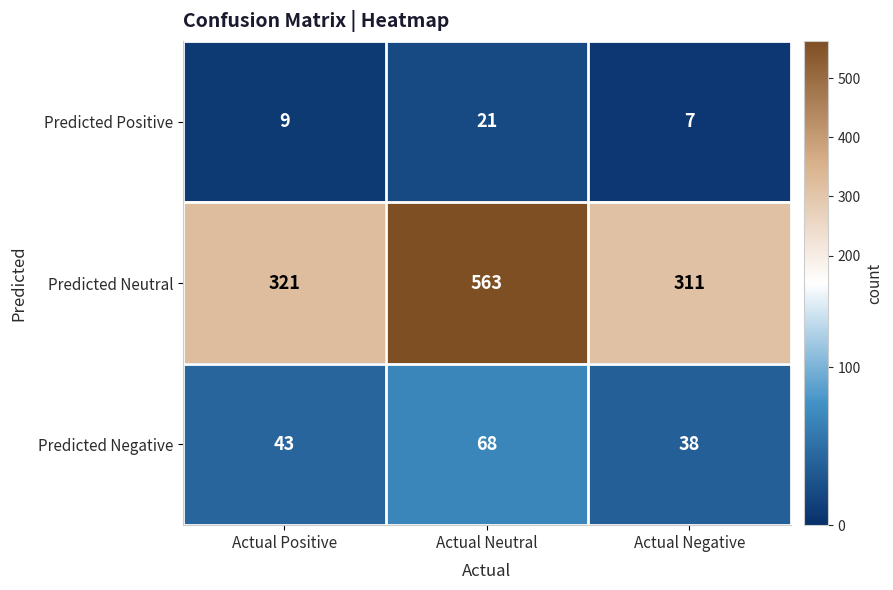

Reading left to right, transcribe all the data shown in this chart.

Predicted Positive: 9	21	7
Predicted Neutral: 321	563	311
Predicted Negative: 43	68	38